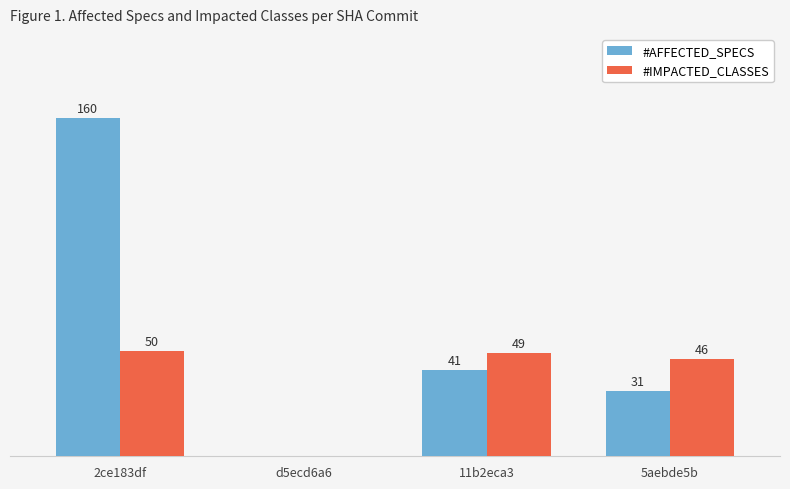

Does the chart contain stacked bars?

No